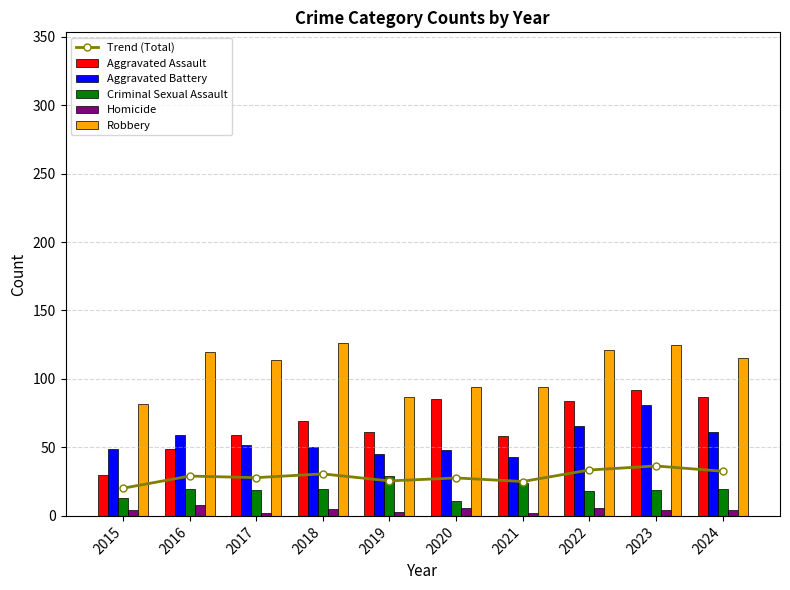

How many data points in Trend (Total) are less than 29?

5